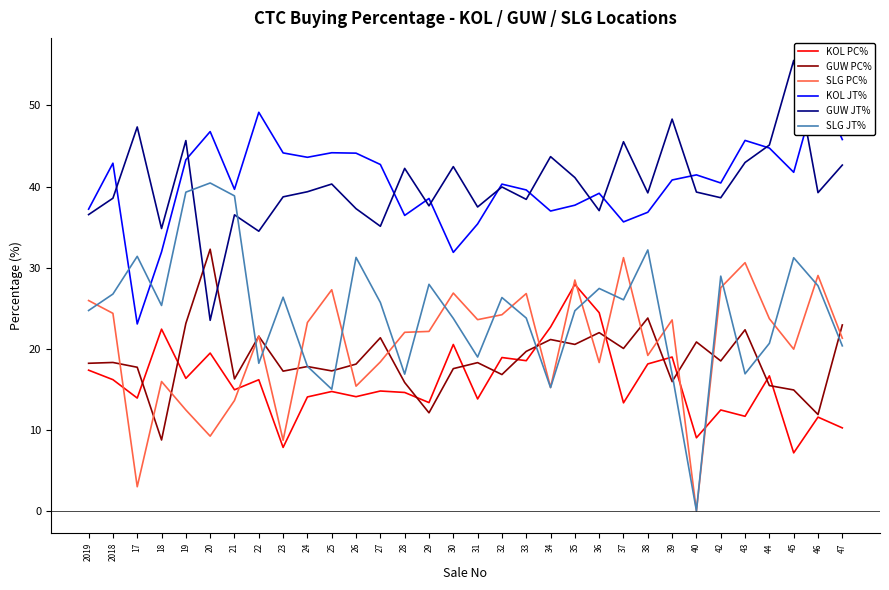

What is the value of the KOL JT% point at the 10th from the left?

43.6